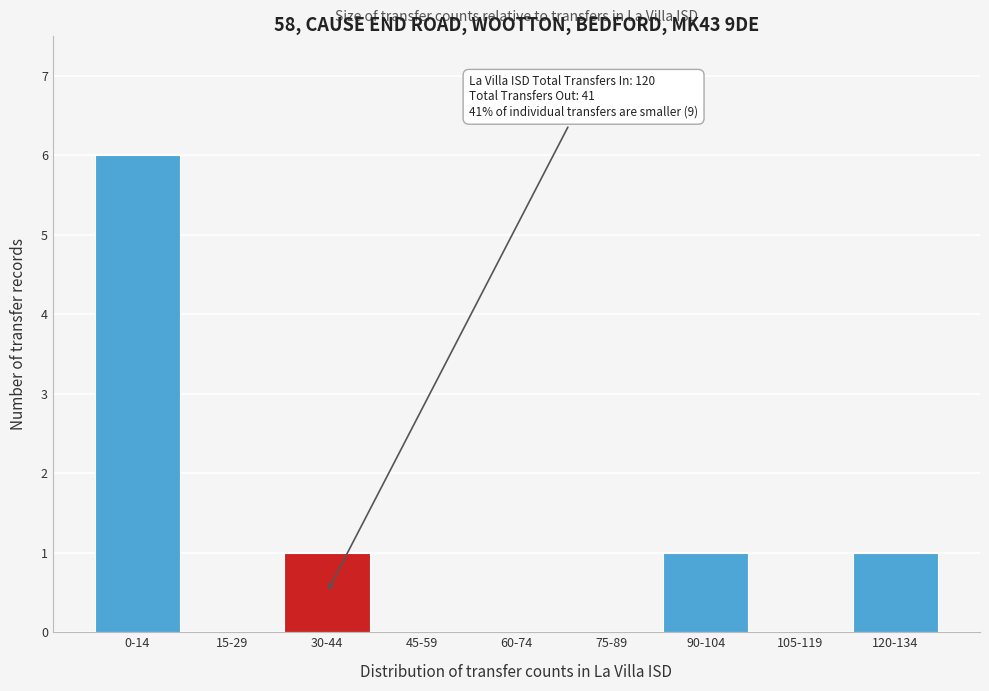

Reading left to right, what are all the values shown in this chart?

0-14=6	15-29=0	30-44=1	45-59=0	60-74=0	75-89=0	90-104=1	105-119=0	120-134=1